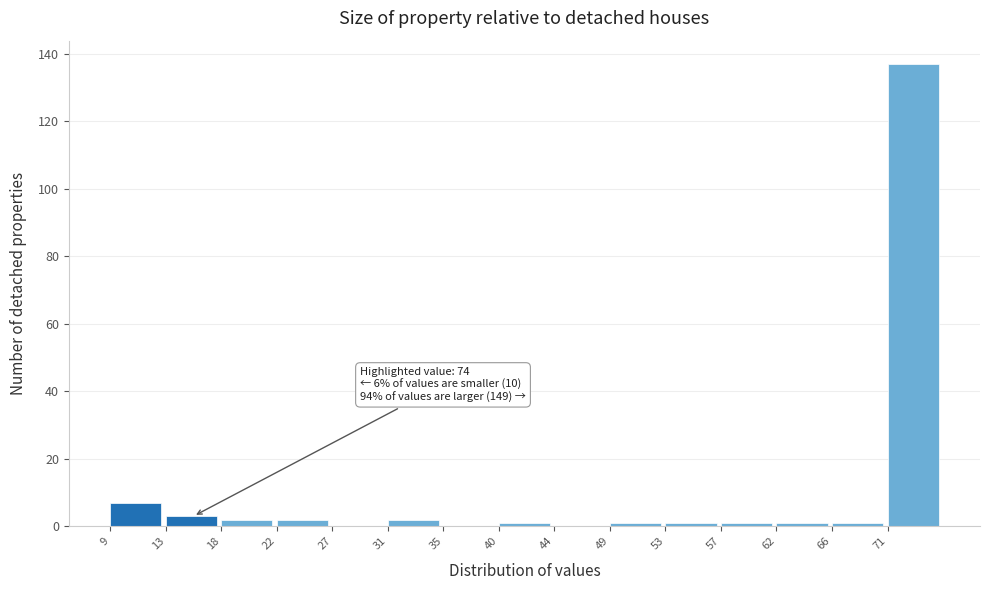

Over which range of the x-axis is the bar tallest?

70.6 to 75.0